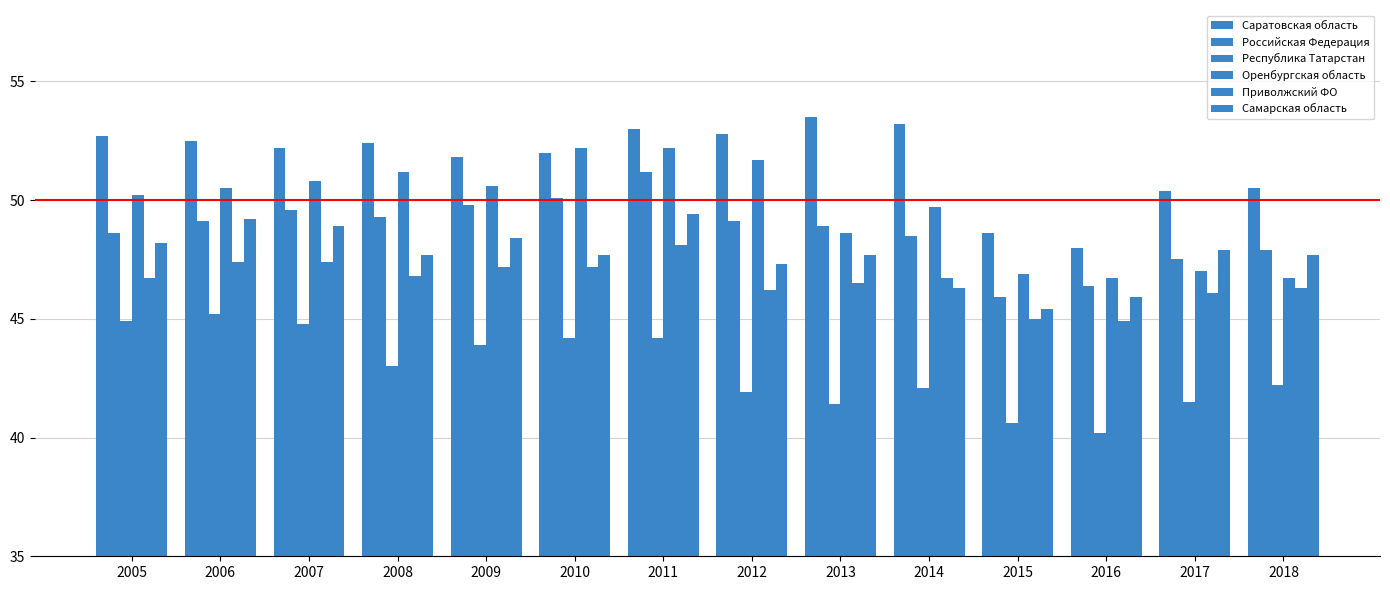

At which label is Республика Татарстан closest to 42?

2012